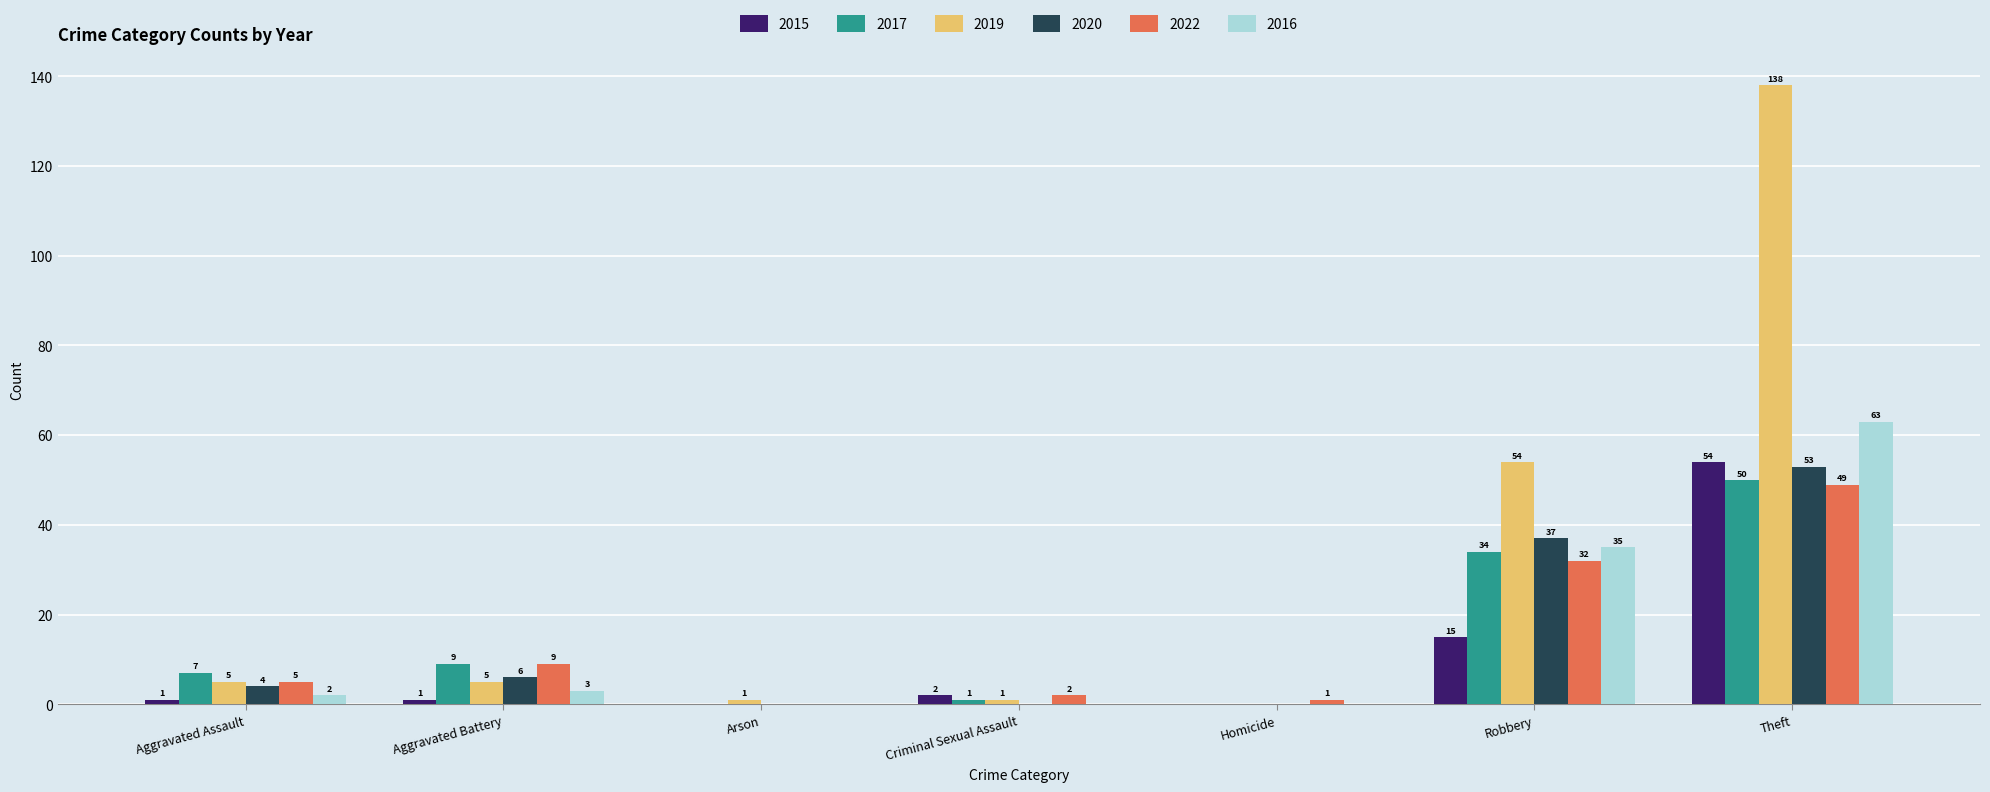

What is the sum of all 2017 values?

101